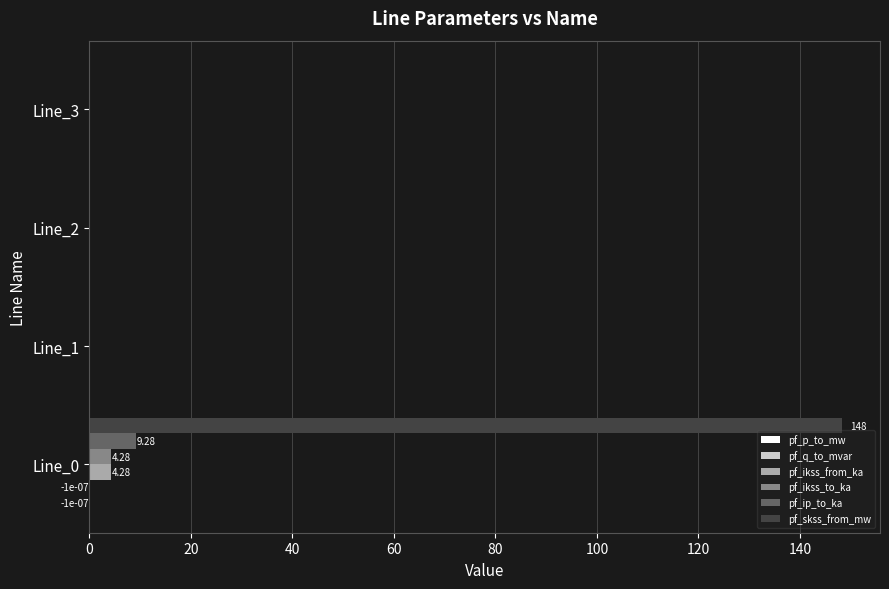

Which series has the largest total across all categories?

pf_skss_from_mw